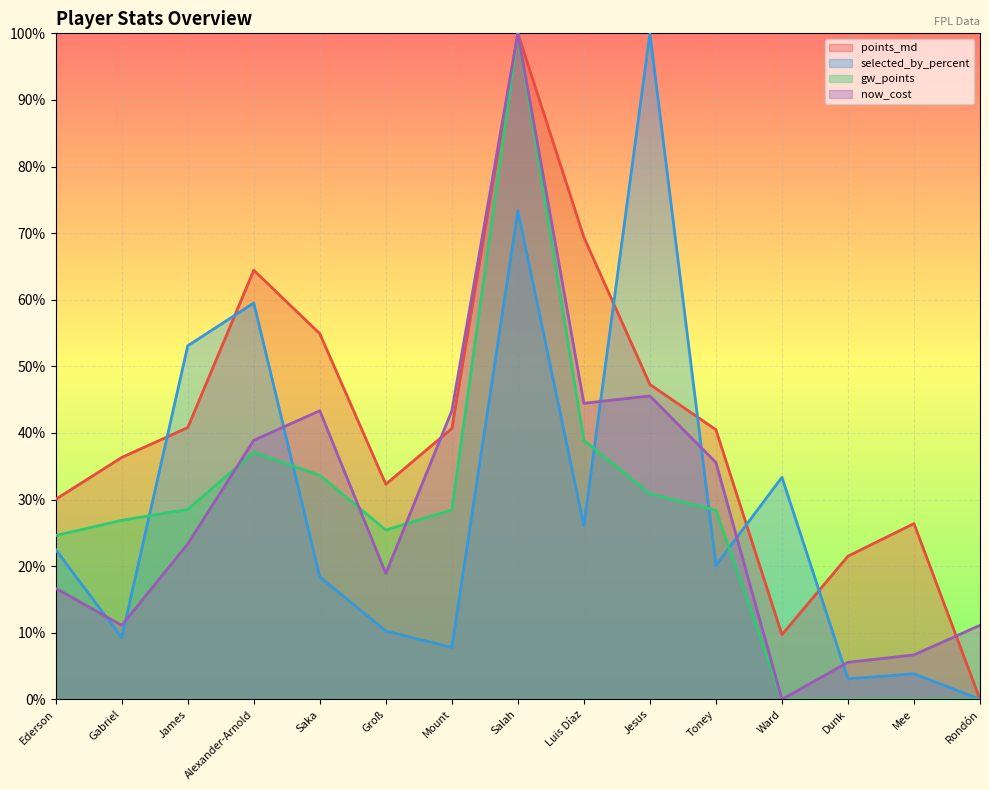

At how many categories does at least one series exceed 4?

15